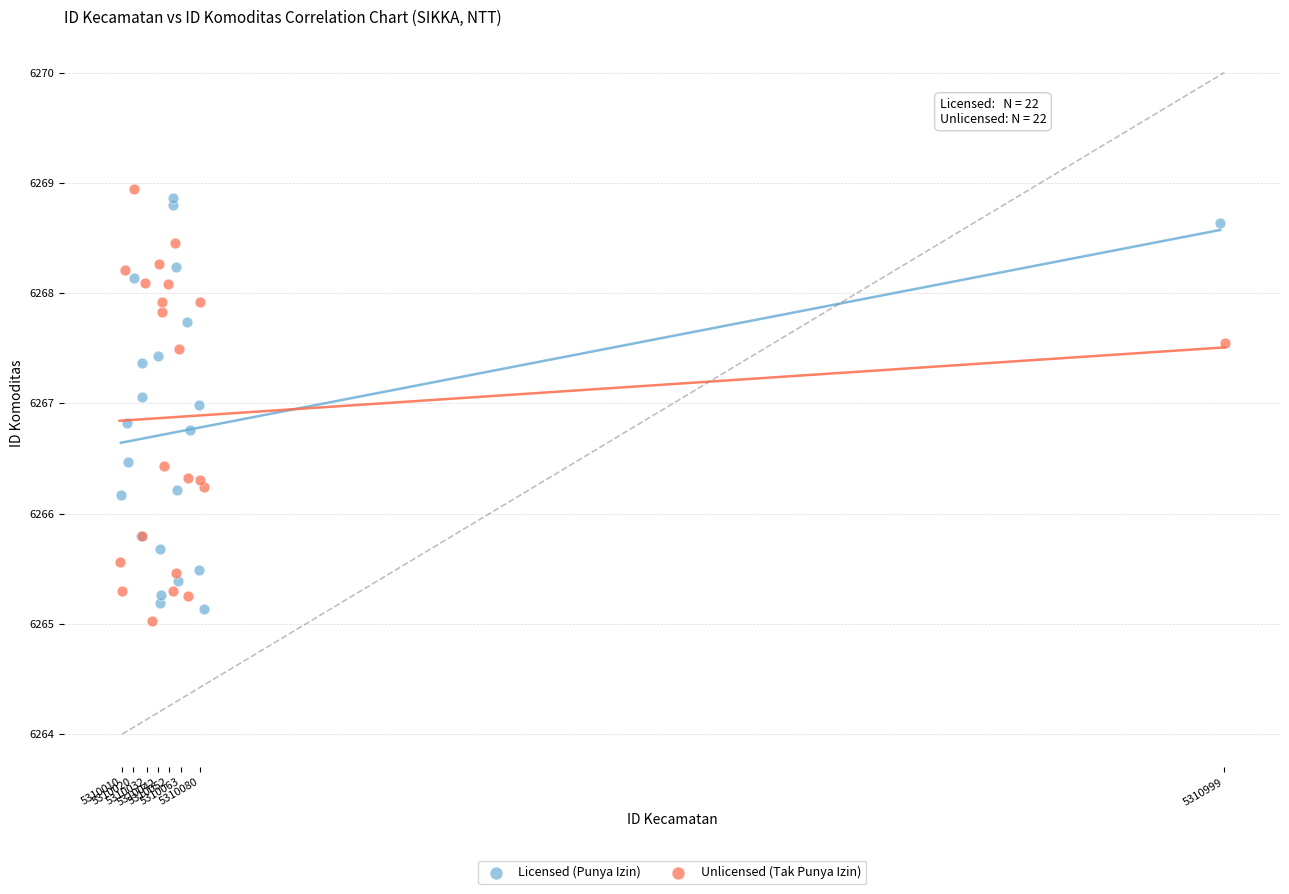

Which series contains the lowest Y value?

Unlicensed (Tak Punya Izin)